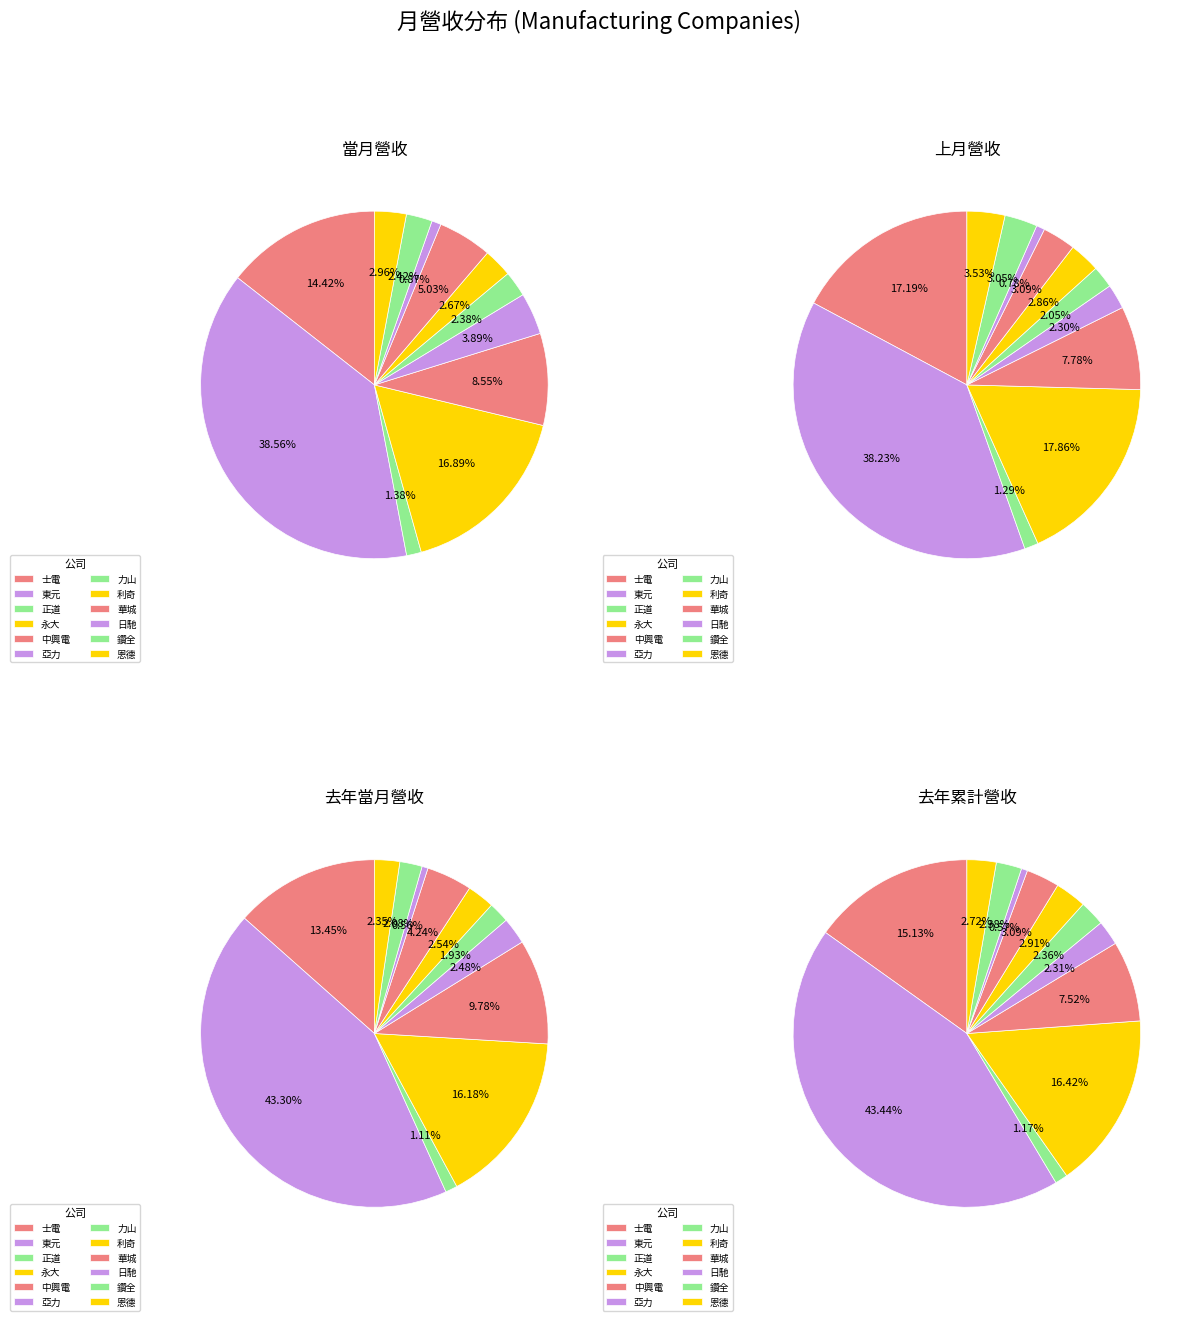

To the nearest percent, what is the difference between the largest and smallest slice percentages?

38%